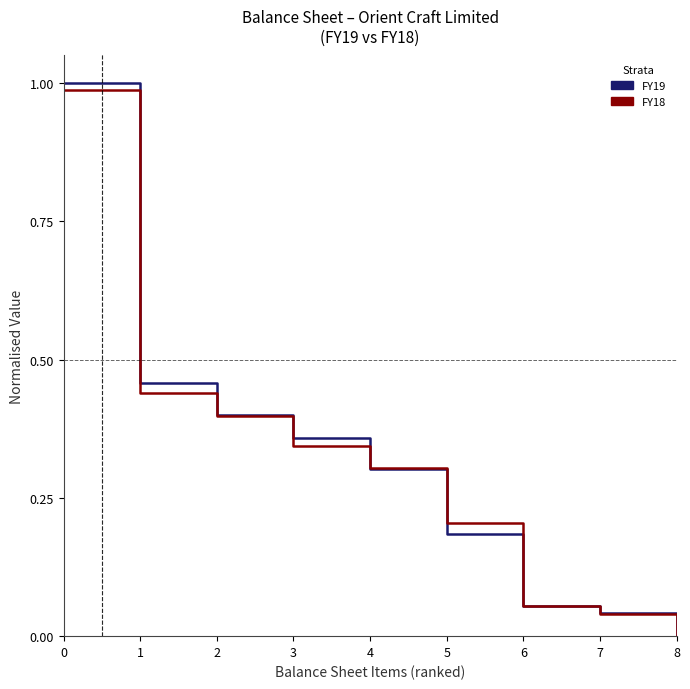

Which series changed the most between 0 and 5?

FY19